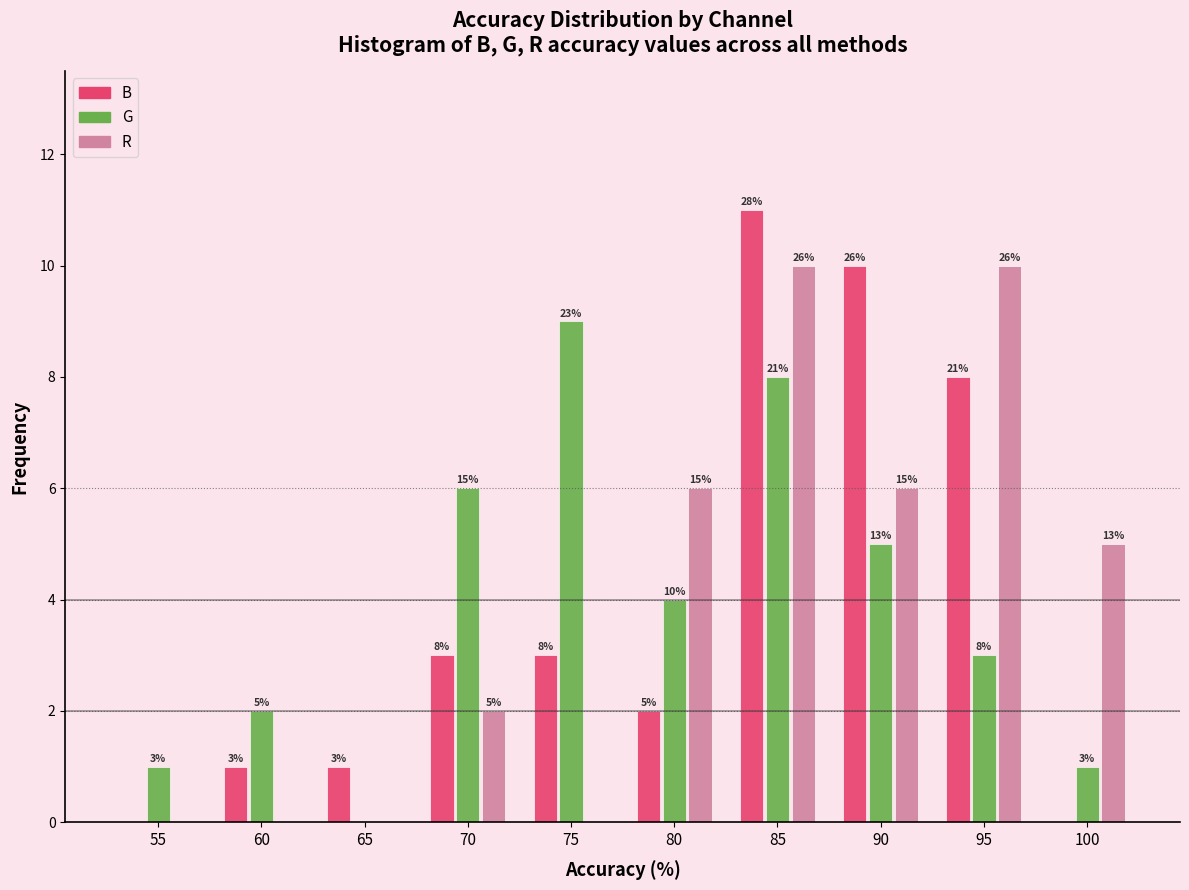

What are all the series names shown in the legend?

B, G, R